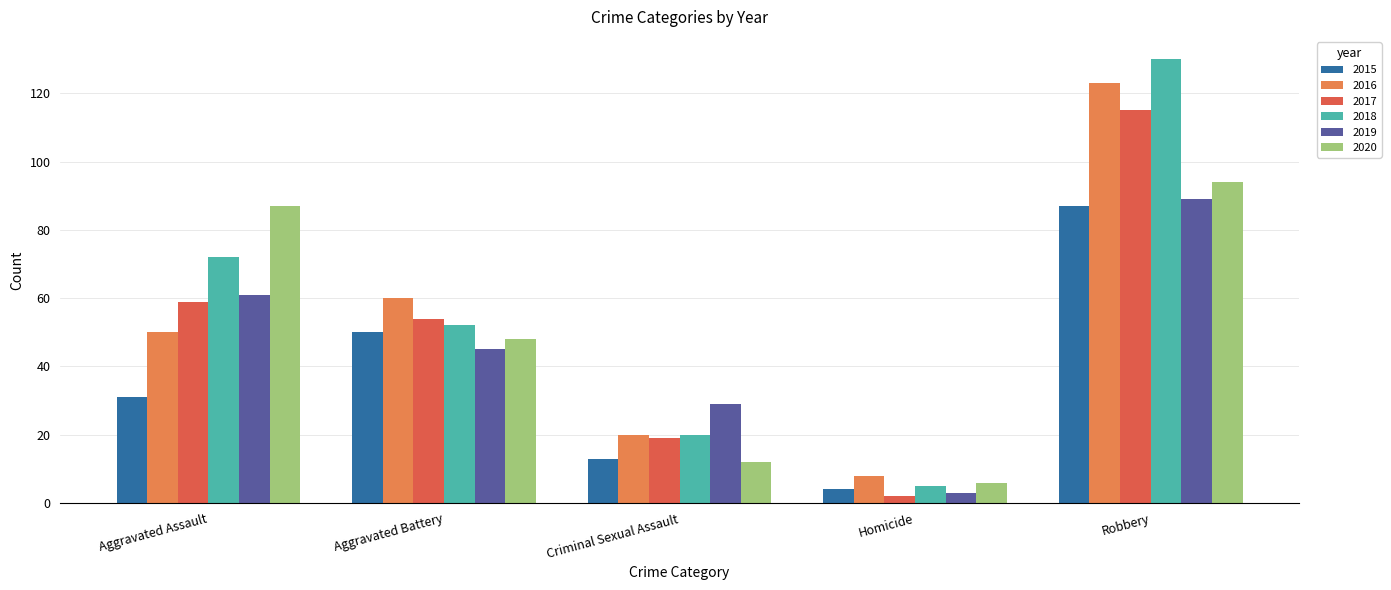

The 2020 series shows 137 at Robbery. True or false?

False